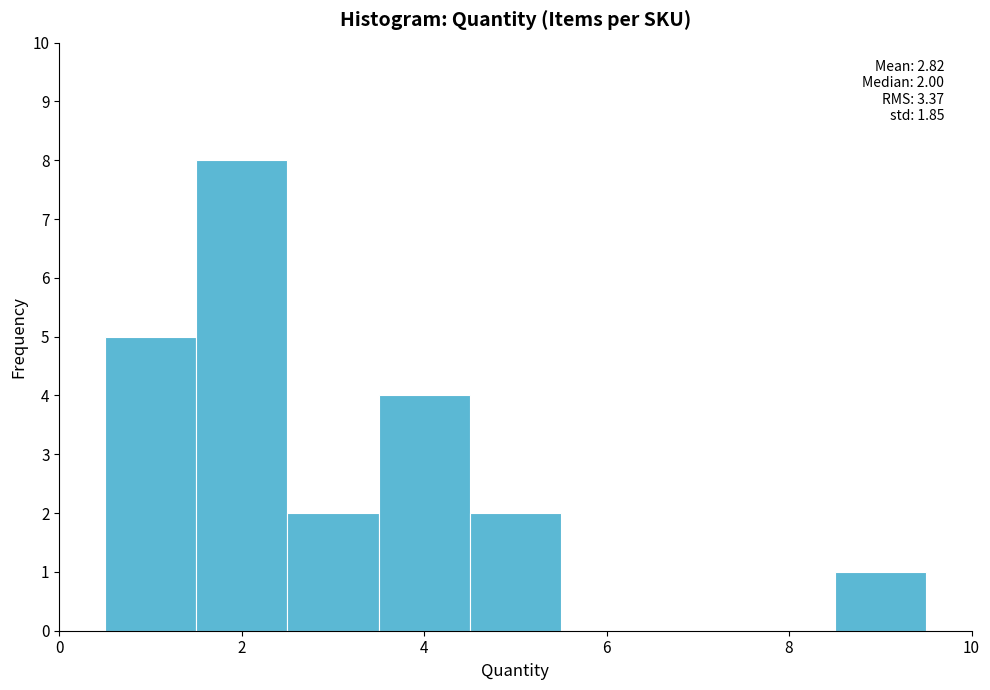

Which range on the x-axis has the tallest bar?

1.5 to 2.5